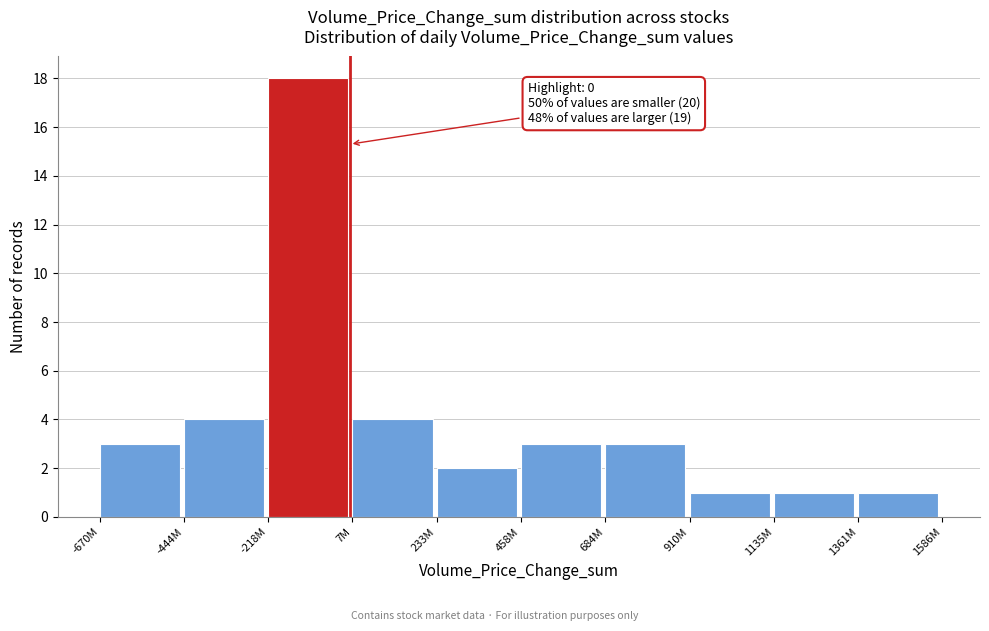

Reading left to right, extract all data points from this chart.

-670M=3	-444M=4	-218M=18	7M=4	233M=2	458M=3	684M=3	910M=1	1135M=1	1361M=1